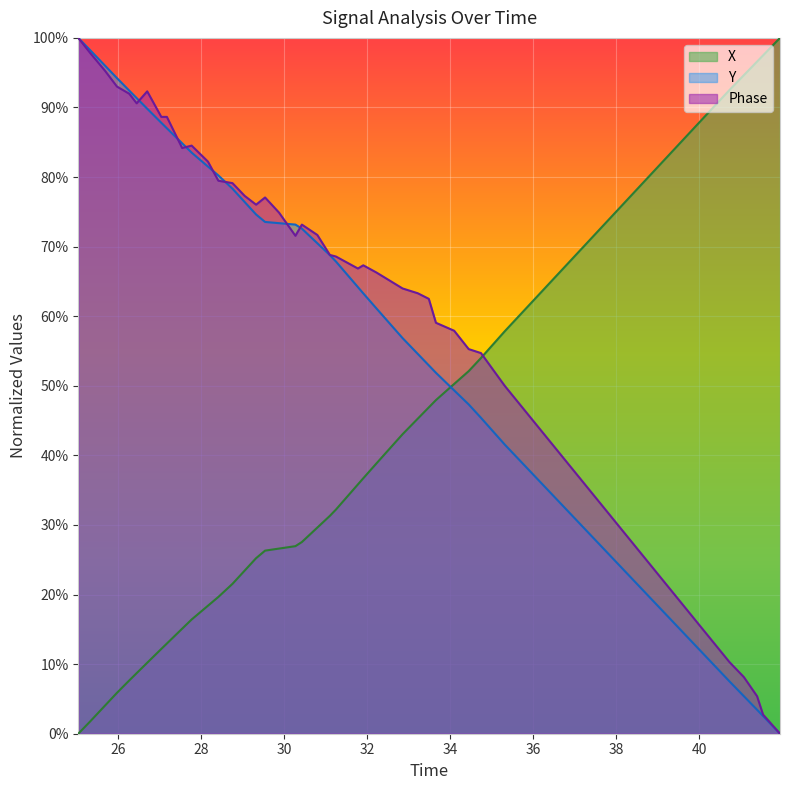

What is the maximum value shown in the chart?

1.0